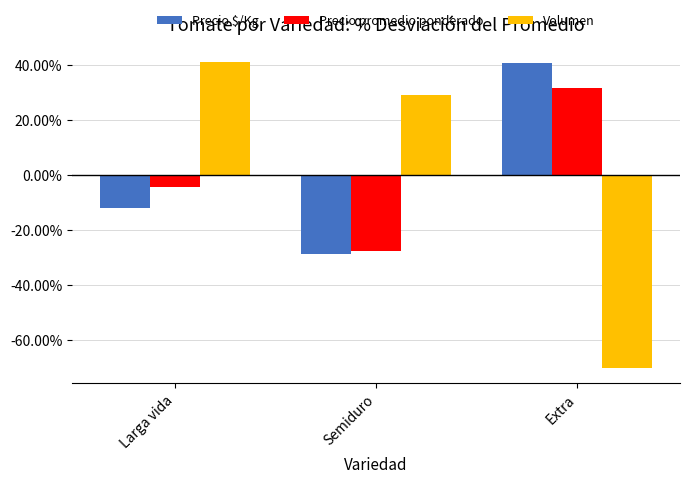

What position from the left is Semiduro?

2